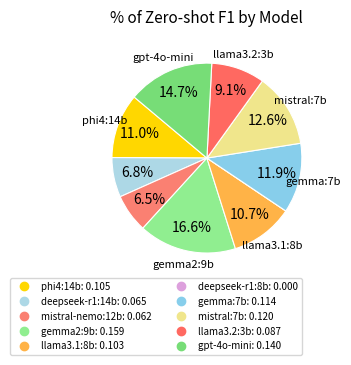

What percentage is NOT represented by mistral-nemo:12b?

93.5%